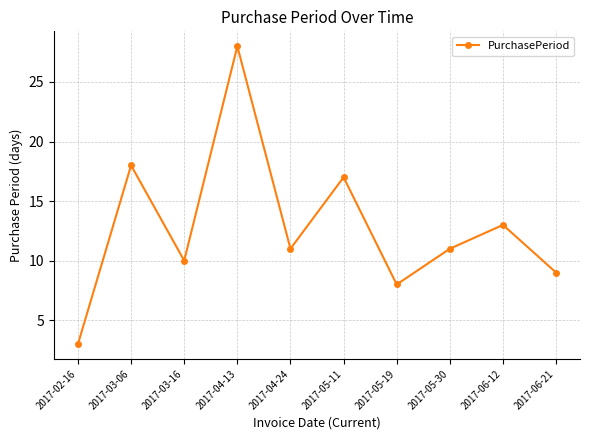

The chart shows a value of 28 at 2017-04-13. True or false?

True